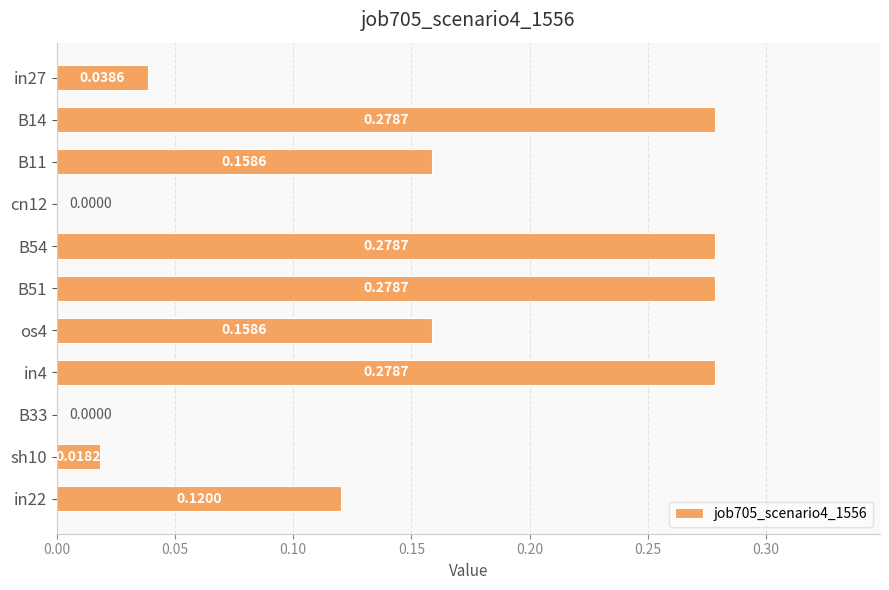

Which has a higher value, os4 or sh10?

os4